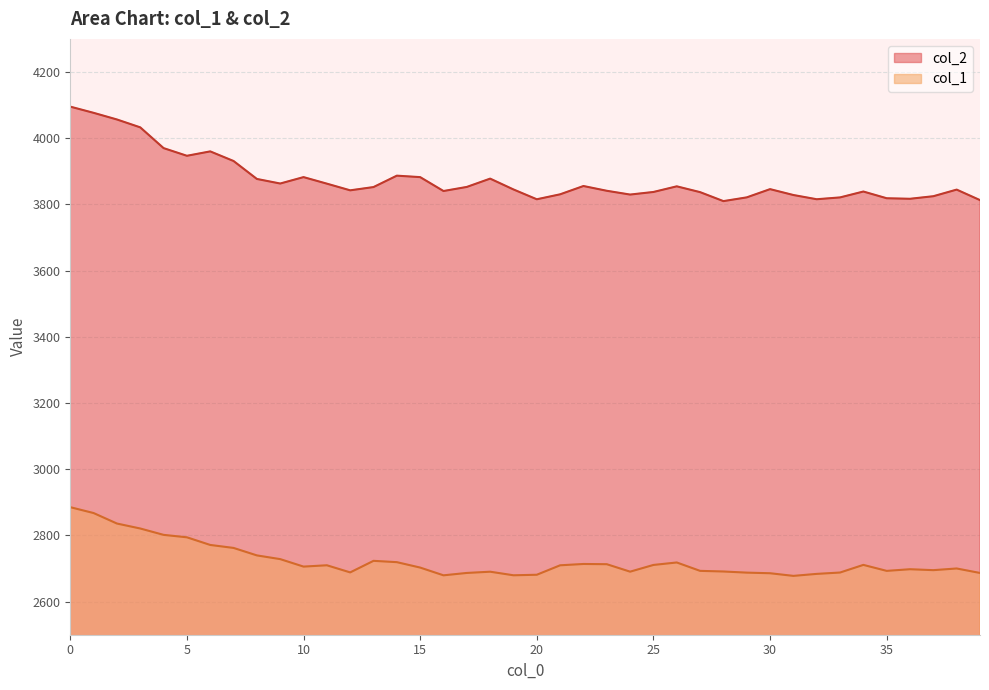

The col_2 series shows 3837.5 at 25. True or false?

True